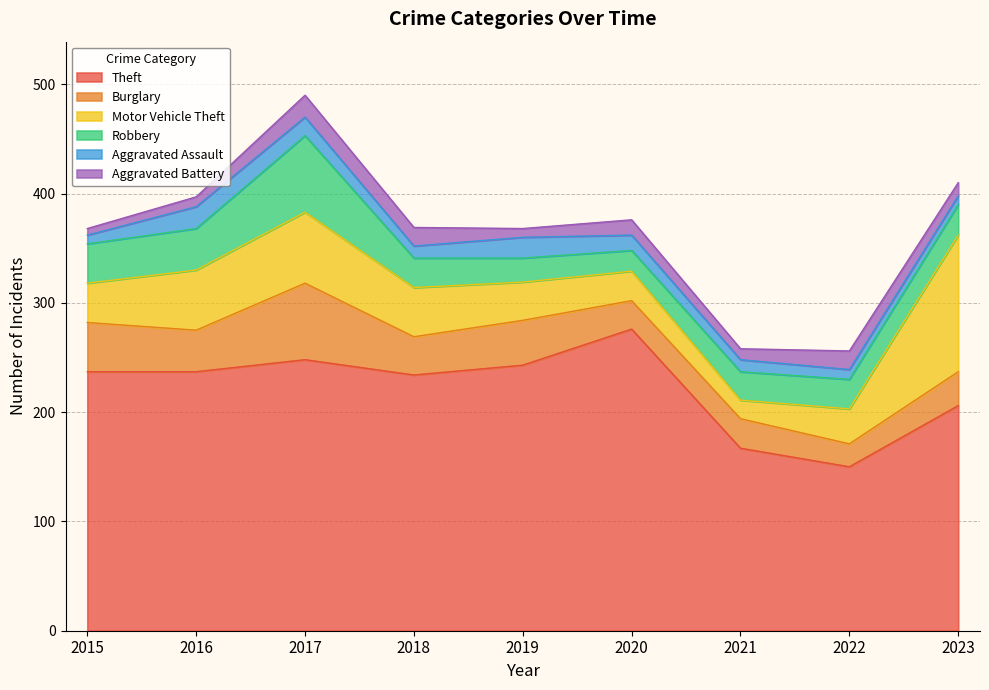

At which category does the chart reach its minimum across all series?

2015